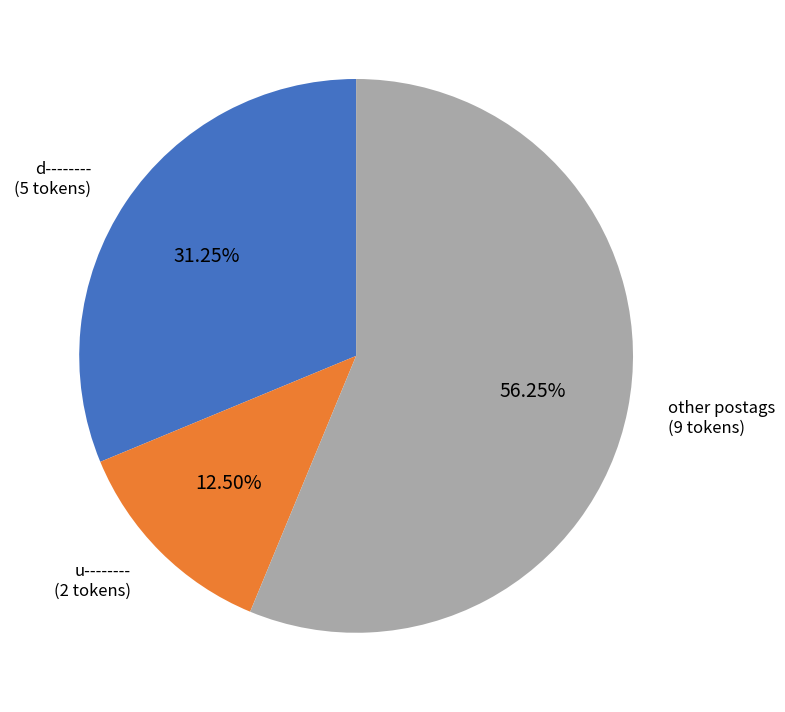

To the nearest percent, what is the average slice percentage?

33%